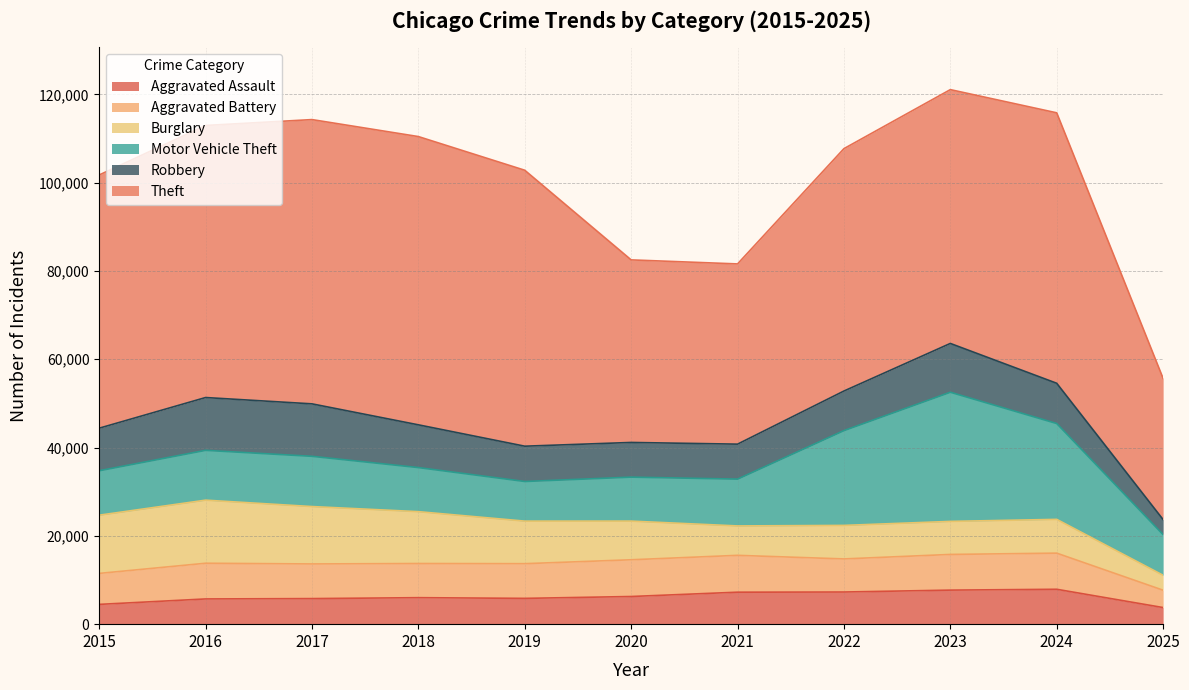

Reading left to right, extract all data points from this chart.

Aggravated Assault: 4480	5713	5793	6002	5842	6265	7242	7281	7712	7903	3761
Aggravated Battery: 7018	8085	7845	7734	7858	8320	8346	7495	8080	8184	3928
Burglary: 13184	14289	13001	11747	9638	8758	6661	7594	7485	7651	3383
Motor Vehicle Theft: 10068	11285	11380	9985	8978	9960	10605	21472	29255	21704	9210
Robbery: 9638	11960	11881	9681	7995	7855	7920	8964	11052	9119	3404
Theft: 57353	61624	64386	65290	62499	41350	40820	54899	57488	61256	31973